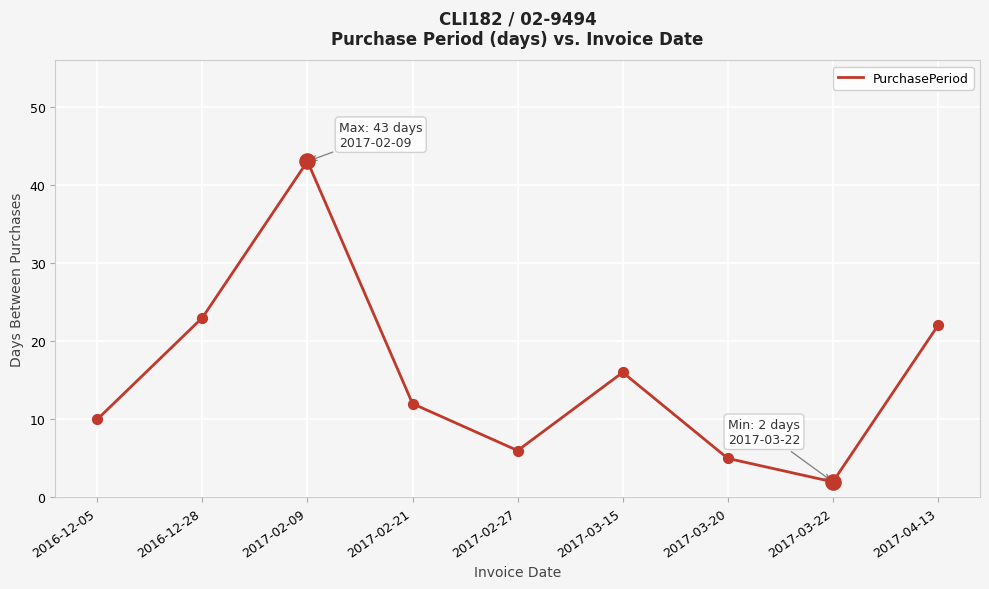

Between 2017-03-15 and 2017-04-13, which is larger?

2017-04-13